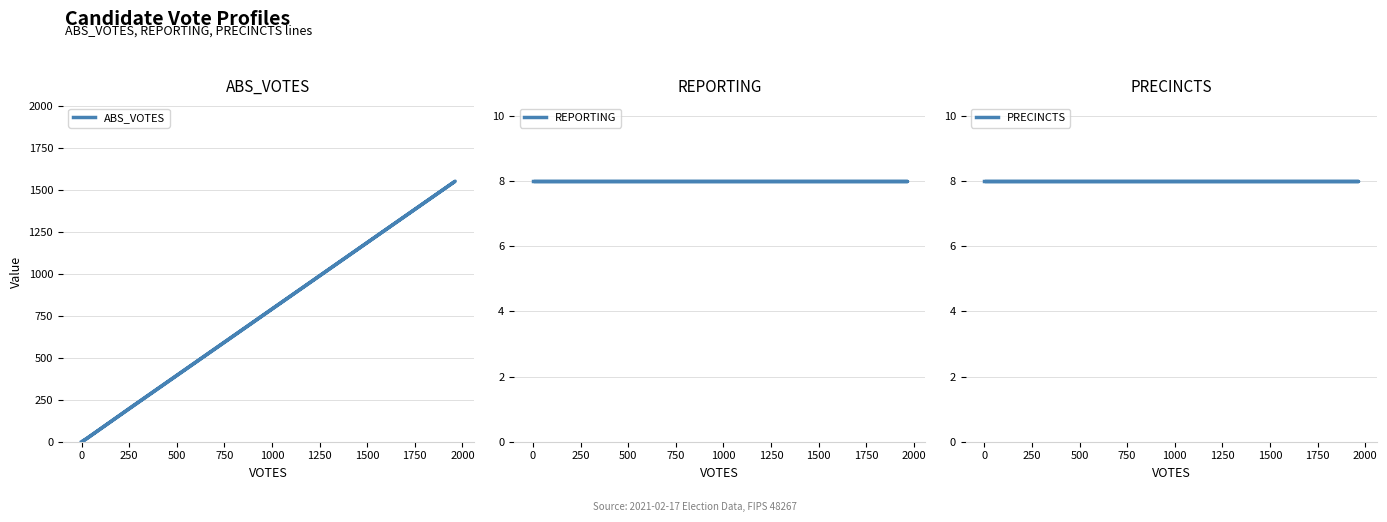

Reading left to right, transcribe all the data shown in this chart.

ABS_VOTES: 5	1553	201	19	0
REPORTING: 8	8	8	8	8
PRECINCTS: 8	8	8	8	8